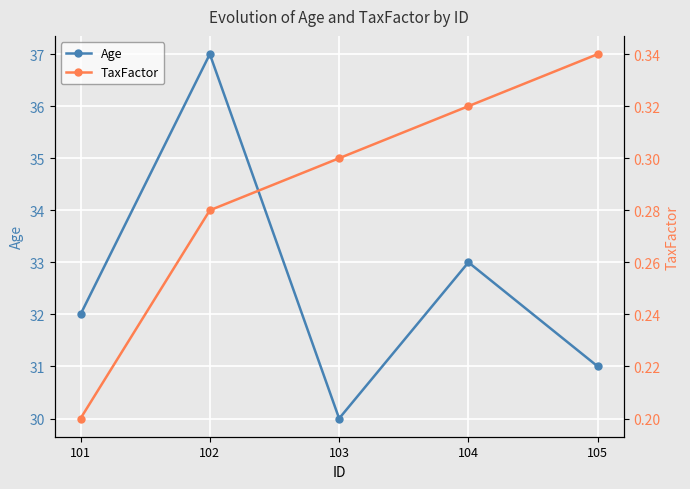

How many TaxFactor values are between 0 and 1?

5